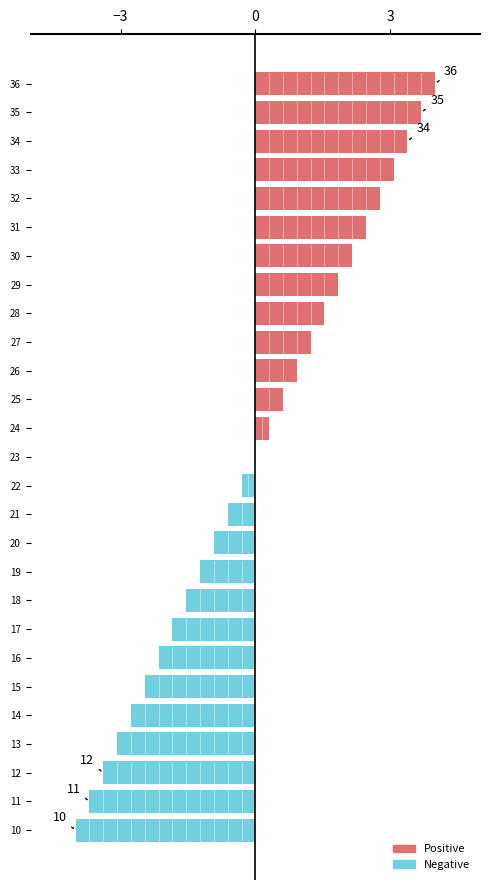

At 32, list the series in order from smallest to largest.

Negative, Positive